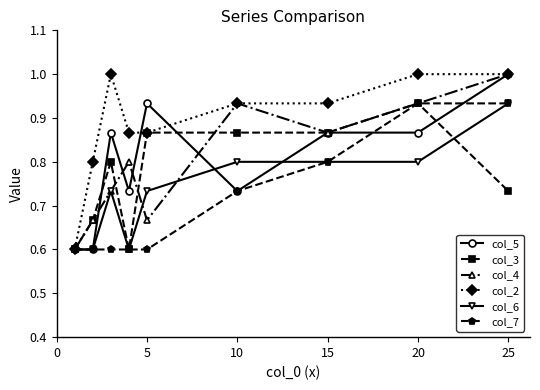

What is the value of the col_2 point at the 2nd from the left?

0.8